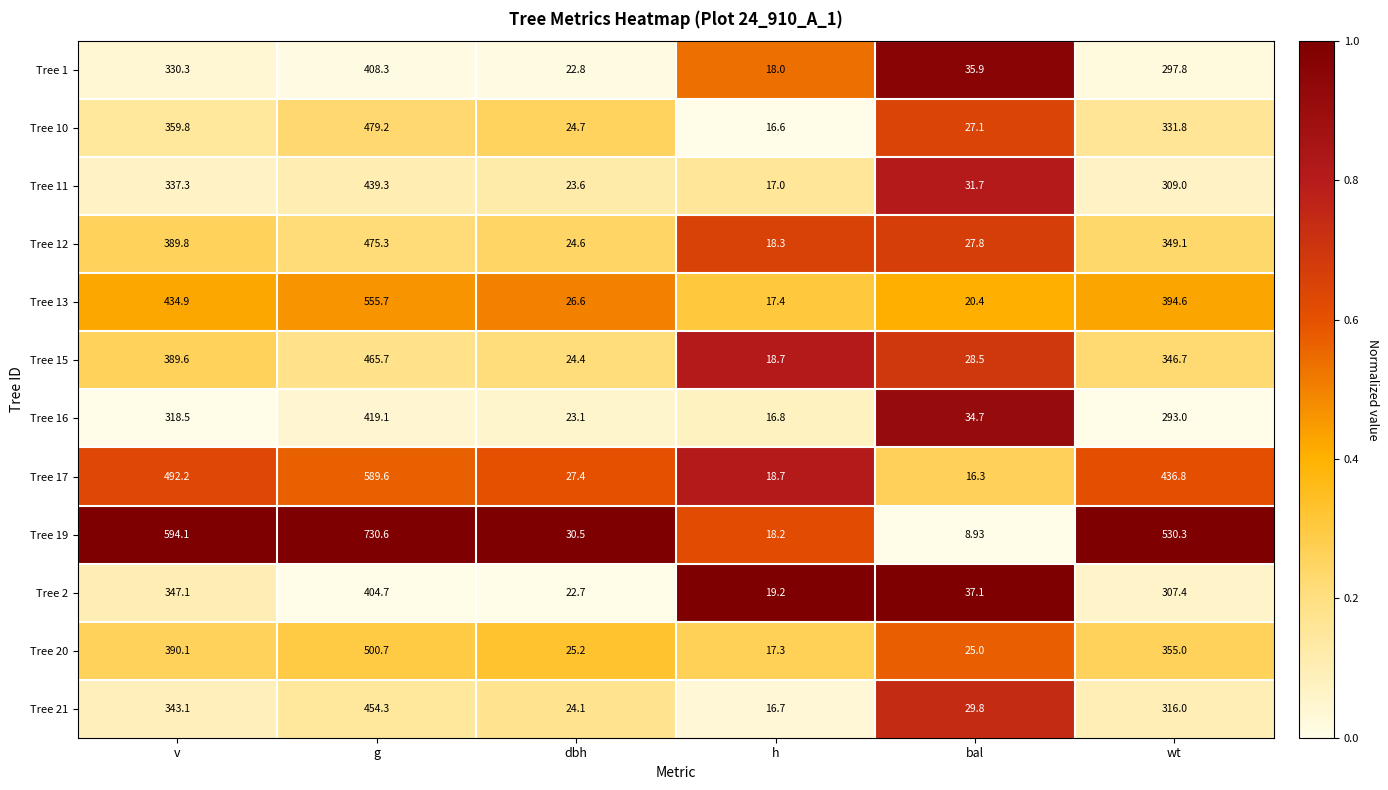

At which label is Tree 10 closest to 247?

wt